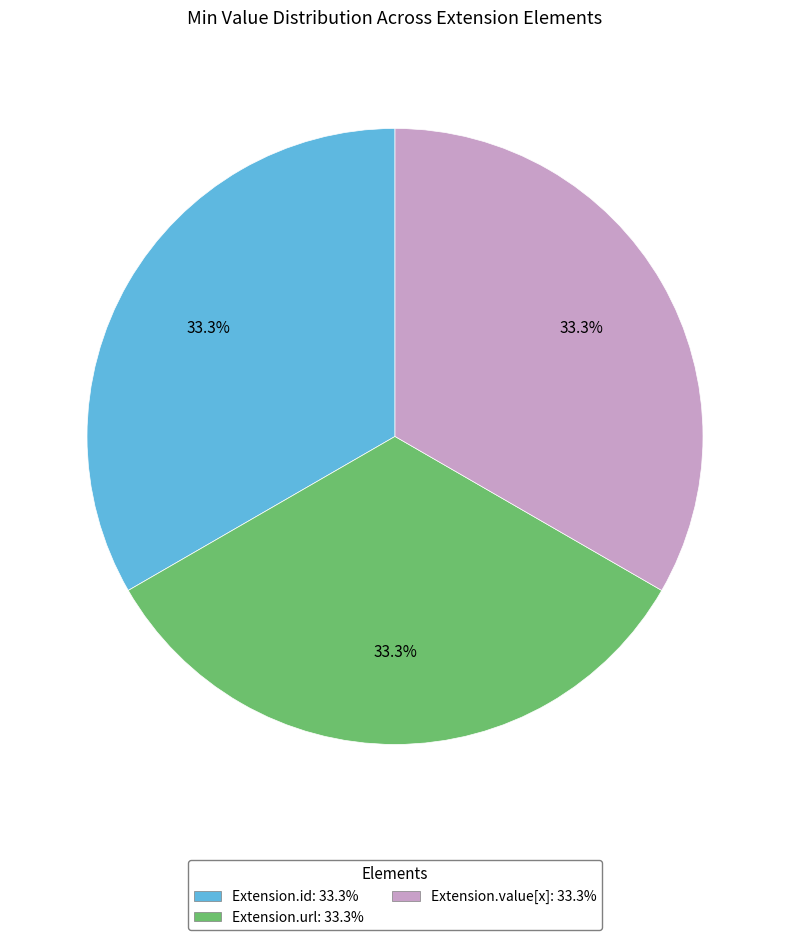

Is there any slice that represents more than half of the pie?

No